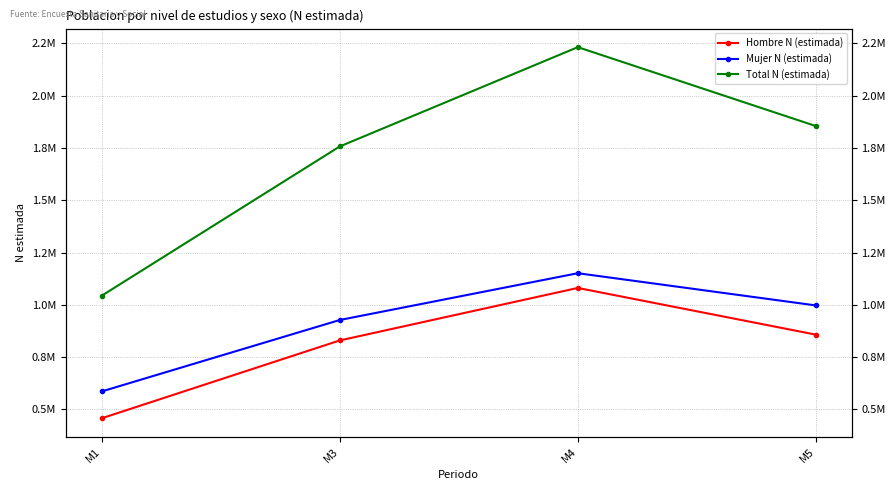

Which category has the lowest value across all series?

M1